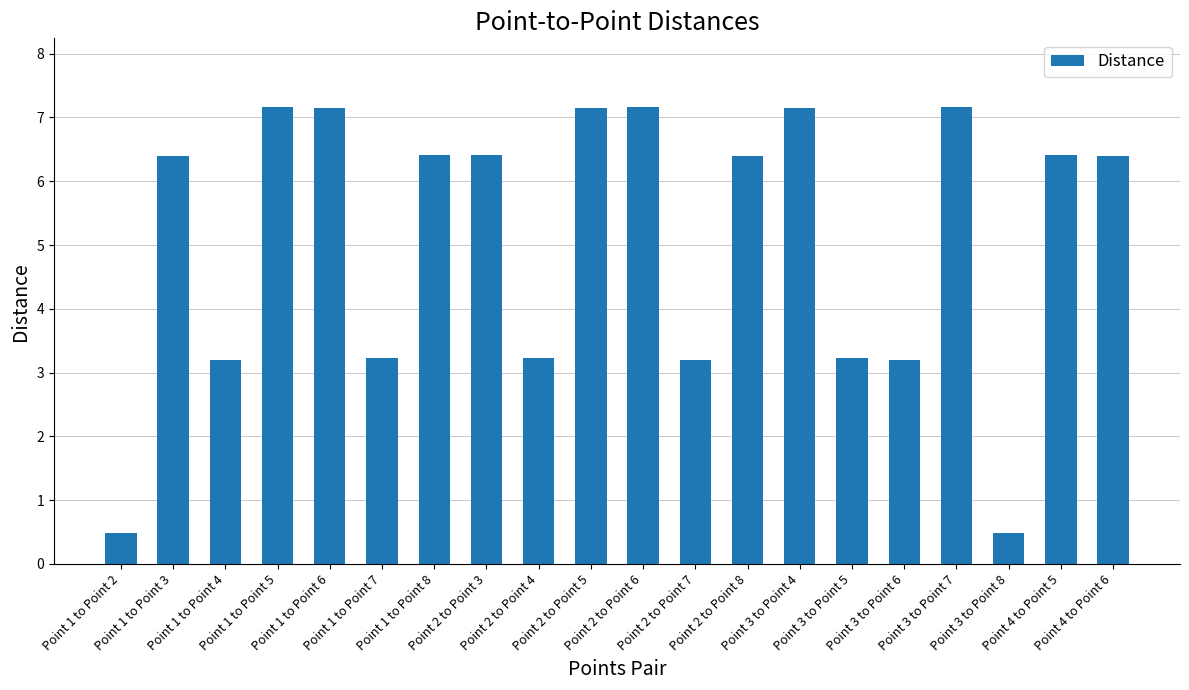

Are the bars horizontal?

No